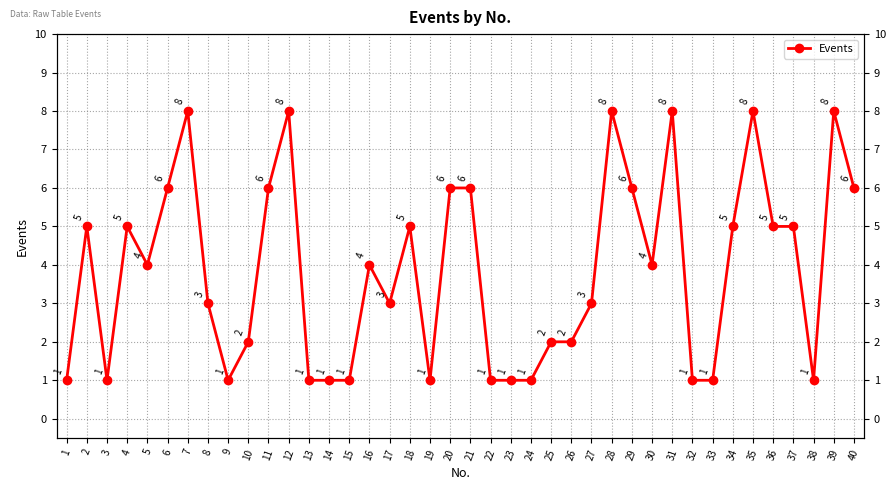

Which label corresponds to the largest value in the chart?

7